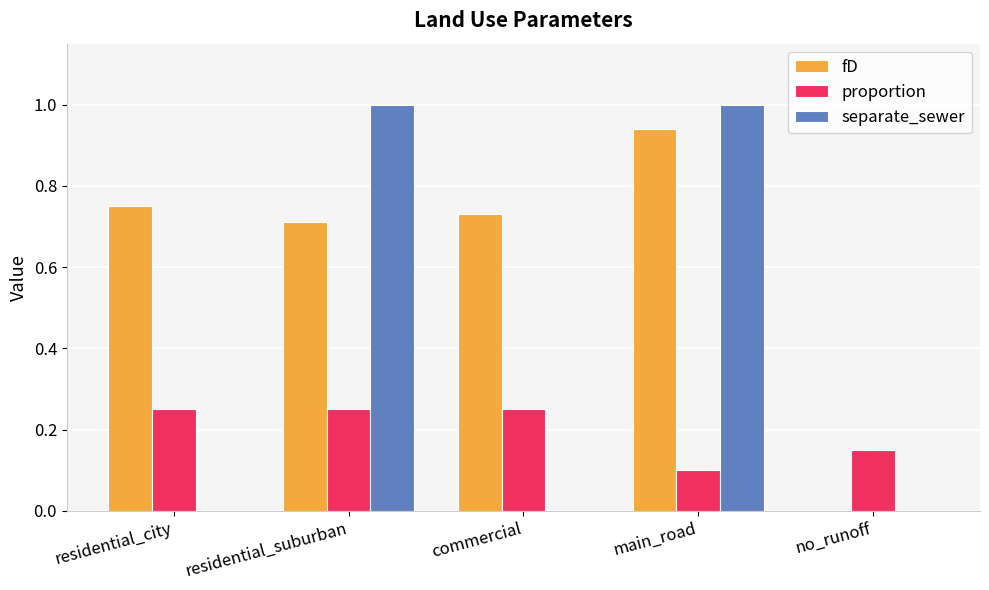

How many separate_sewer values are between 0 and 1?

5